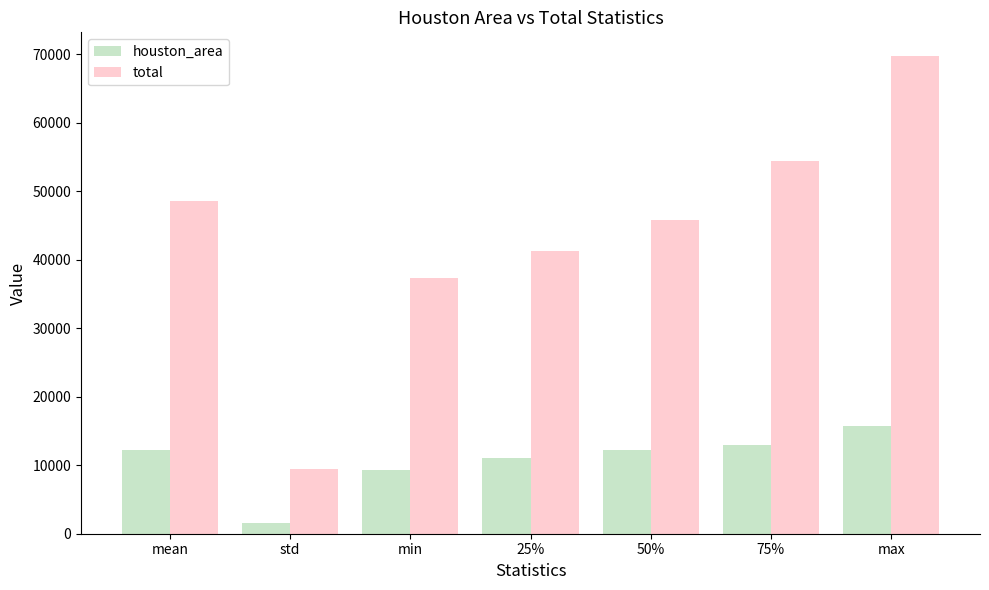

What is the maximum value for houston_area?

15692.1